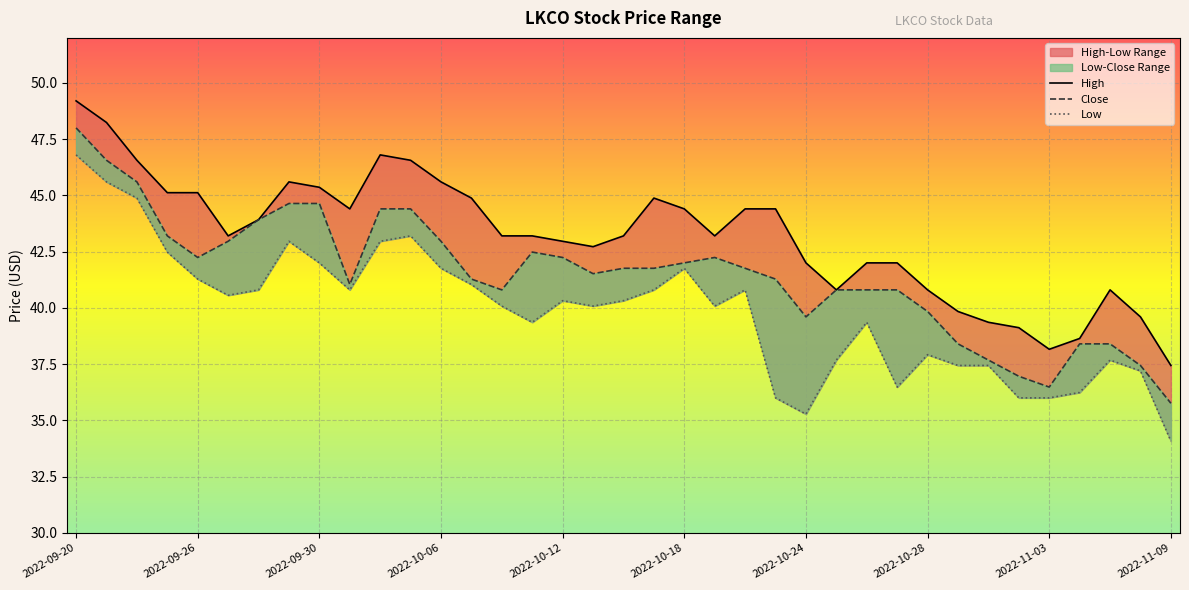

How many data points does each series have?

37